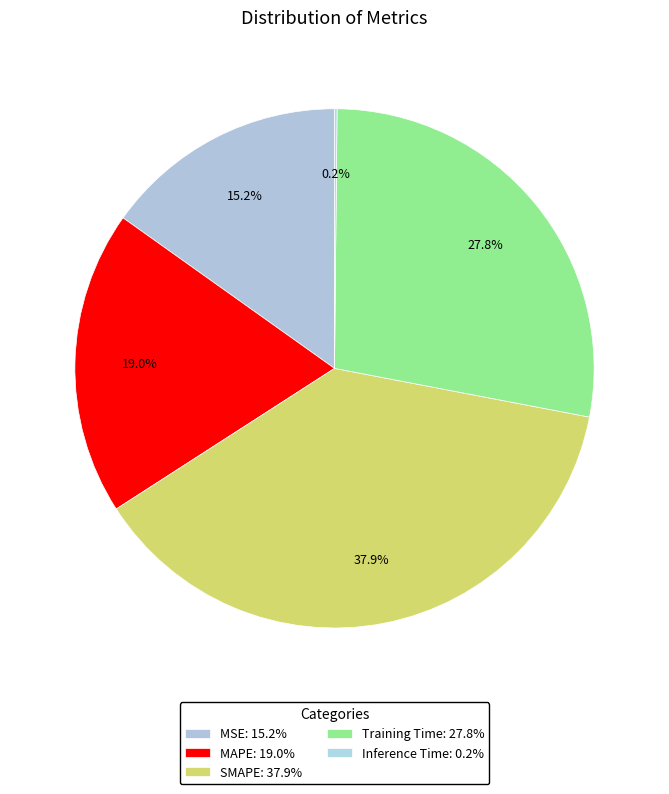

Count the number of slices in the pie.

5